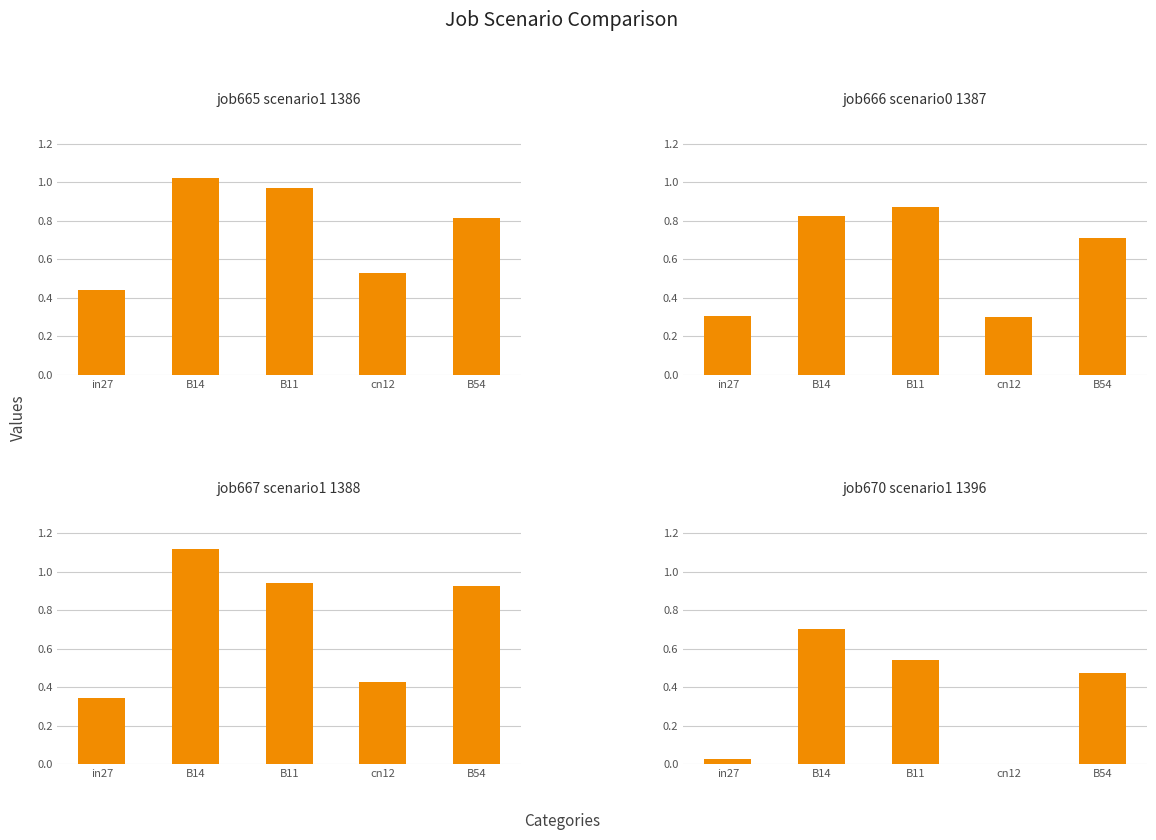

Which series has the widest spread of values?

job667_scenario1_1388